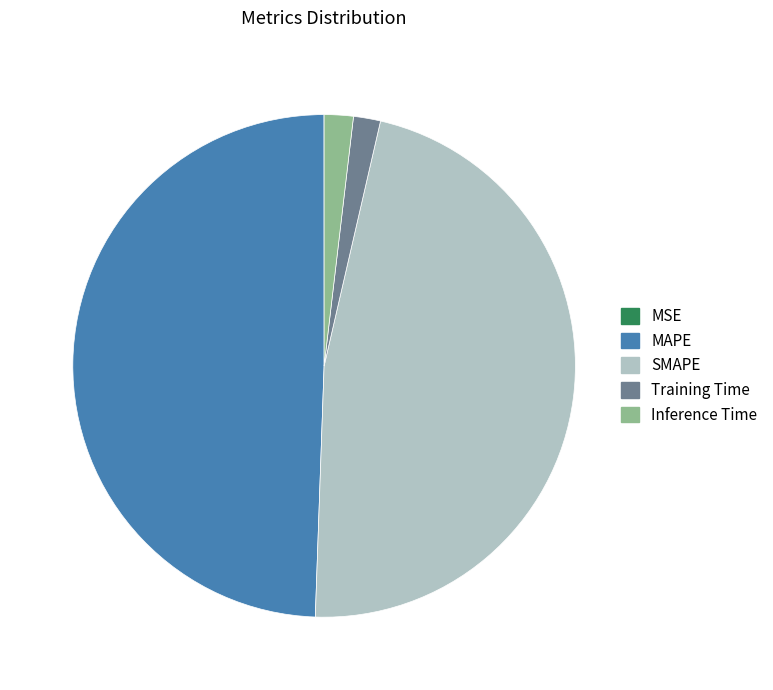

Is the sum of MAPE and Training Time greater than half?

Yes